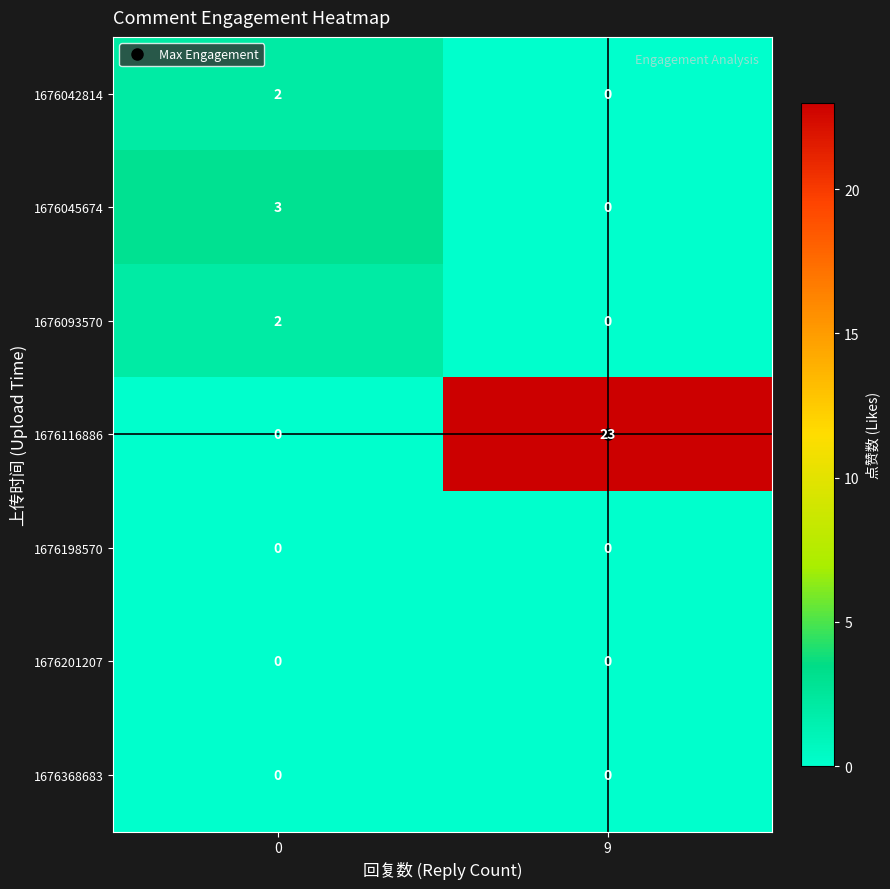

At which category is the sum across all series the highest?

9